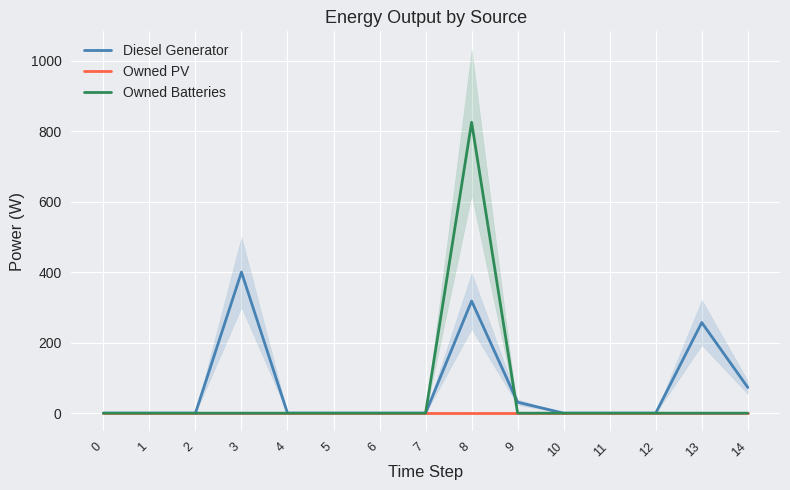

How many intersections are there between Diesel Generator and Owned Batteries?

1